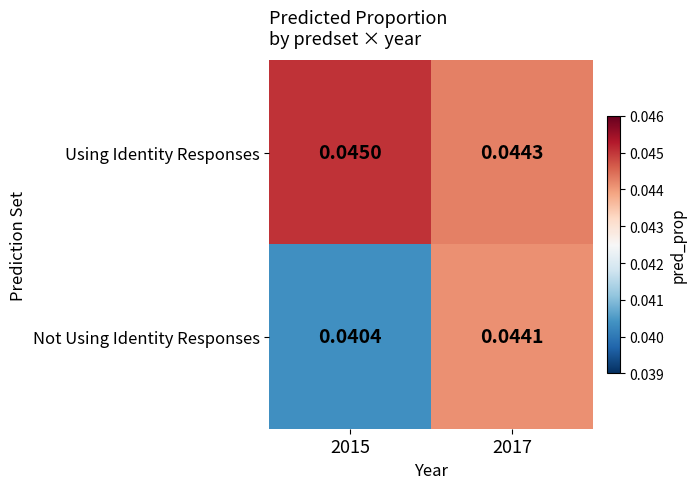

Which series has the widest spread of values?

Not Using Identity Responses